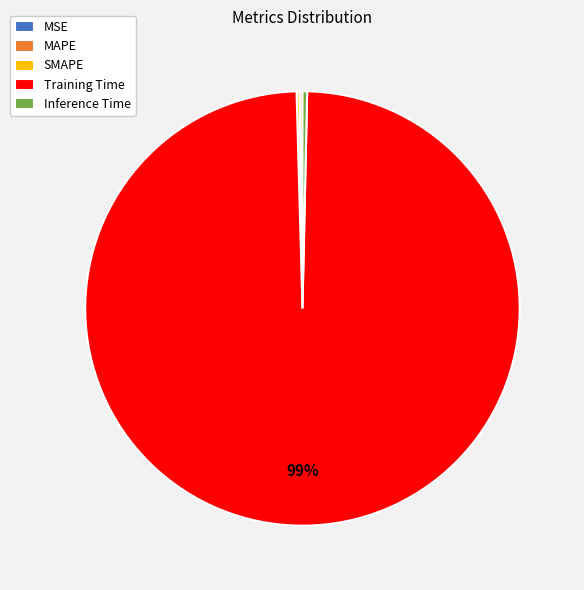

Is it true that Inference Time is 0% of the pie?

True